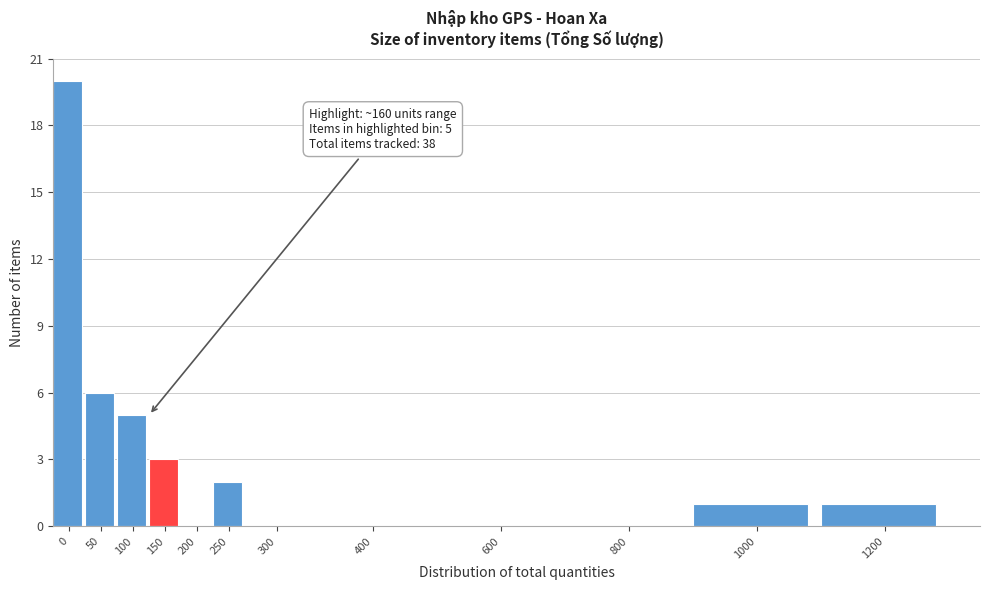

Reading left to right, what are all the values shown in this chart?

0=20	50=6	100=5	150=3	200=0	250=2	300=0	400=0	600=0	800=0	1000=1	1200=1